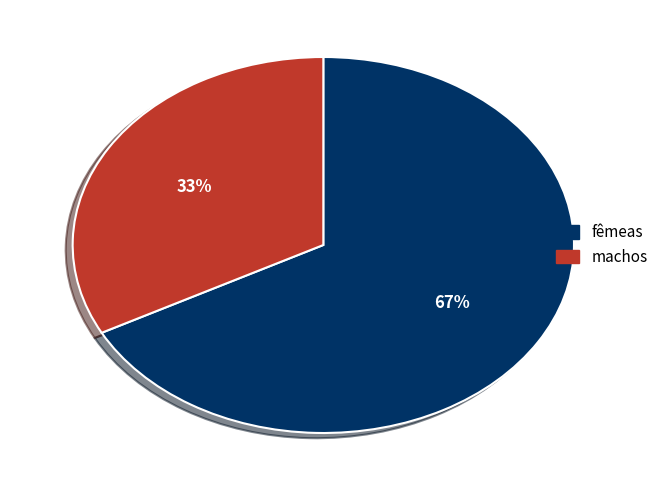

Which category accounts for the majority?

fêmeas